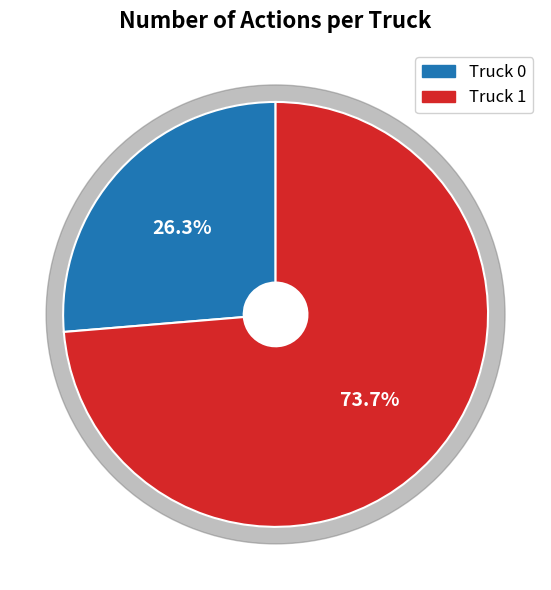

What percentage is the Truck 1 slice, to the nearest percent?

74%